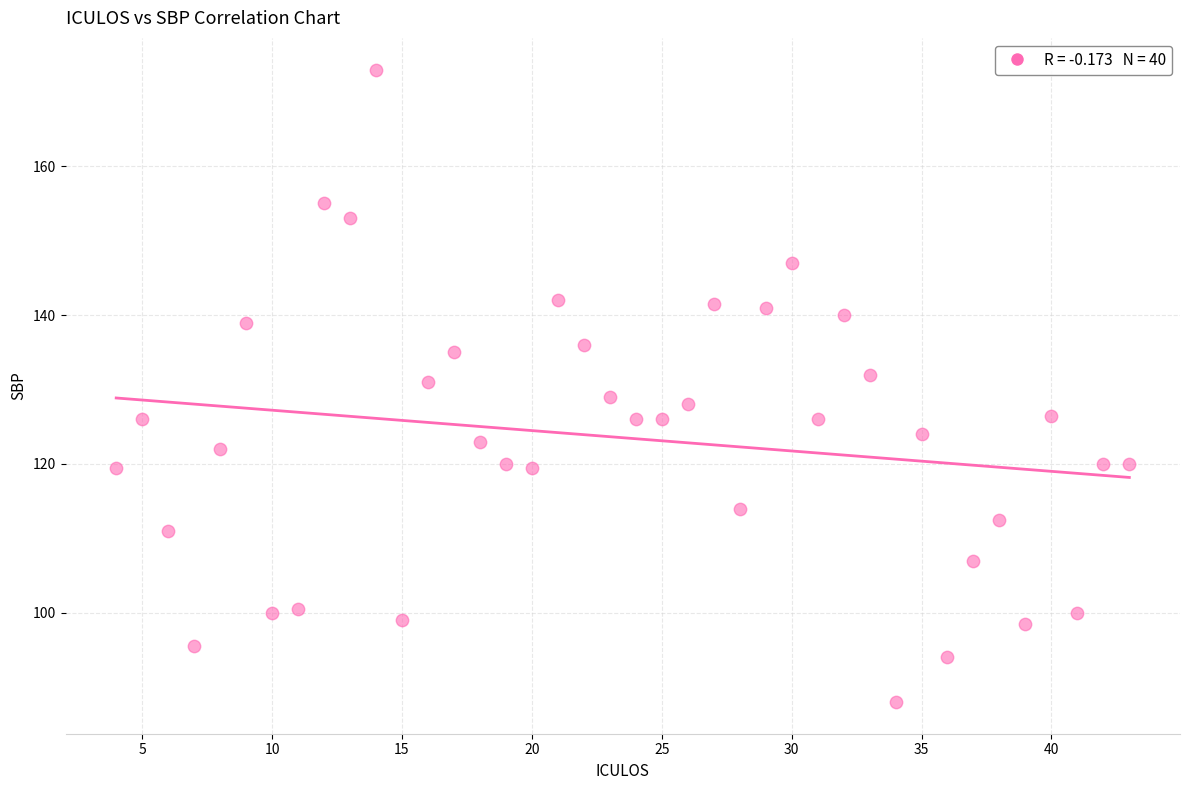

What is the range of Y values (max minus min)?

85.0